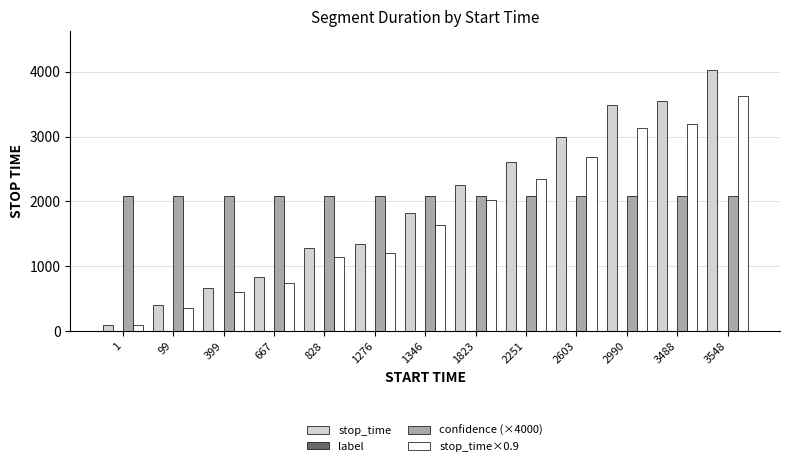

Where does the stop_time×0.9 series first go above 1639?

1346